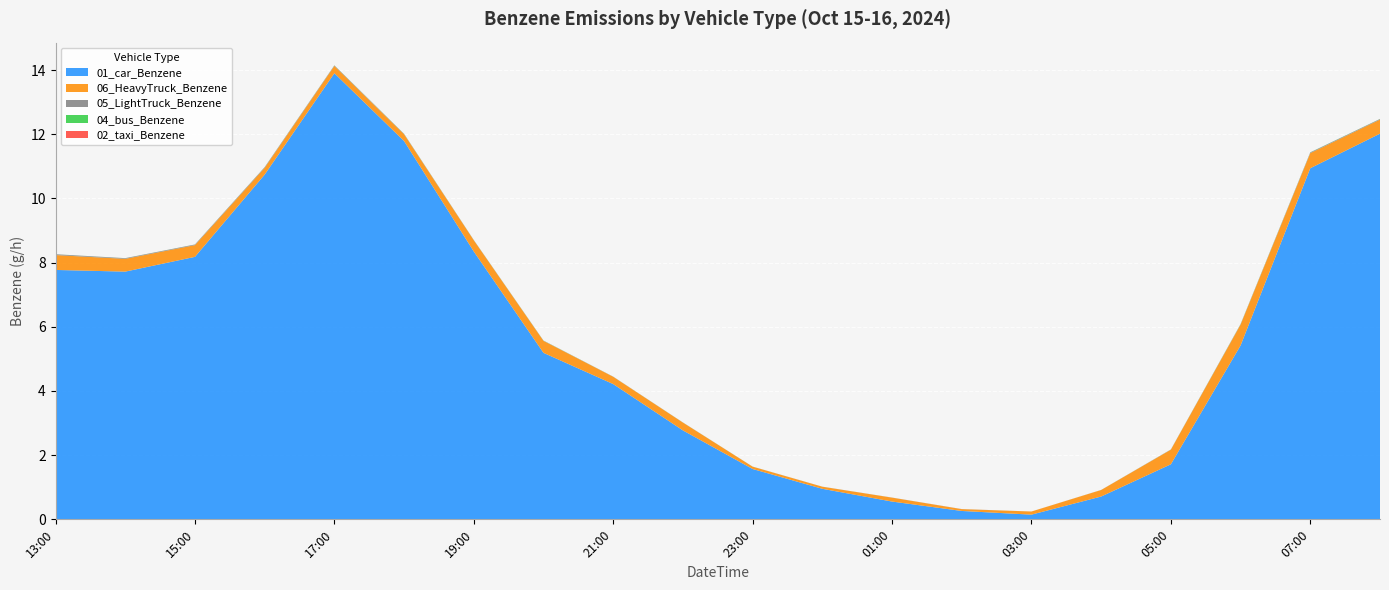

Reading left to right, transcribe all the data shown in this chart.

01_car_Benzene: 7.8	7.7	8.2	10.7	13.9	11.8	8.3	5.2	4.2	2.8	1.6	1.0	0.6	0.3	0.1	0.7	1.7	5.4	10.9	12.0
06_HeavyTruck_Benzene: 0.5	0.4	0.4	0.2	0.2	0.2	0.3	0.4	0.2	0.2	0.1	0.1	0.1	0.1	0.1	0.2	0.5	0.7	0.5	0.4
05_LightTruck_Benzene: 0.0	0.0	0.0	0.0	0.0	0.0	0.0	0.0	0.0	0.0	0.0	0.0	0.0	0.0	0.0	0.0	0.0	0.0	0.0	0.0
04_bus_Benzene: 0.0	0.0	0.0	0.0	0.0	0.0	0.0	0.0	0.0	0.0	0.0	0.0	0.0	0.0	0.0	0.0	0.0	0.0	0.0	0.0
02_taxi_Benzene: 0.0	0.0	0.0	0.0	0.0	0.0	0.0	0.0	0.0	0.0	0.0	0.0	0.0	0.0	0.0	0.0	0.0	0.0	0.0	0.0